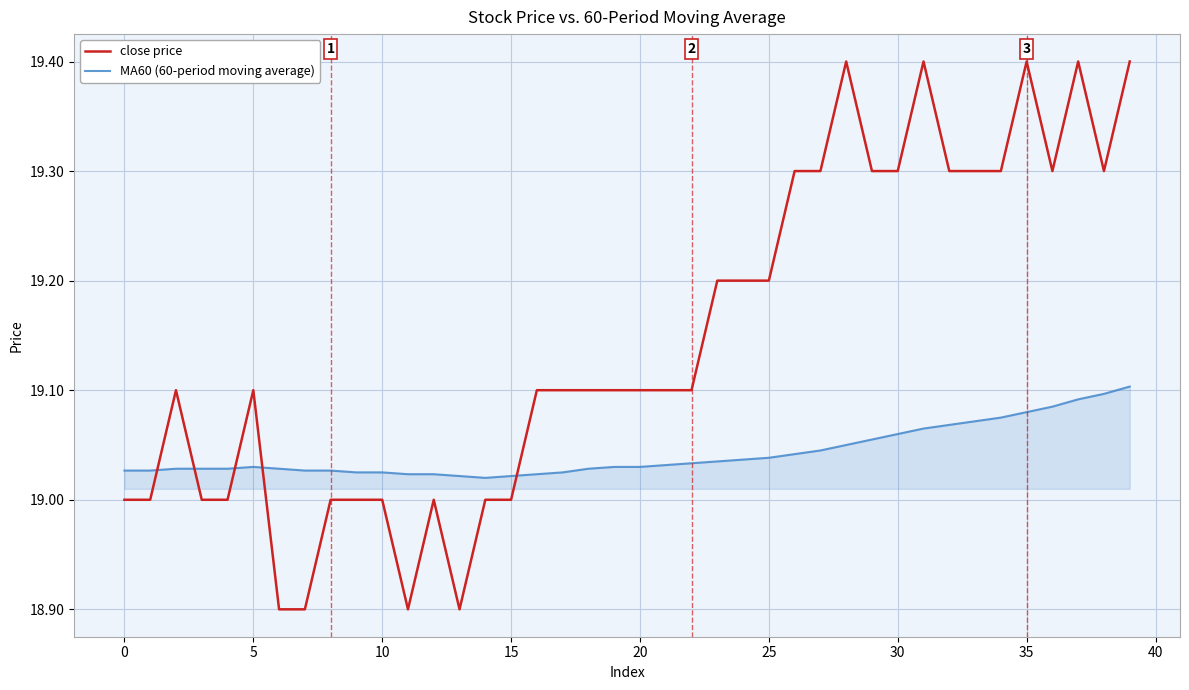

What is the difference between the maximum and second lowest values in the close price series?

0.5